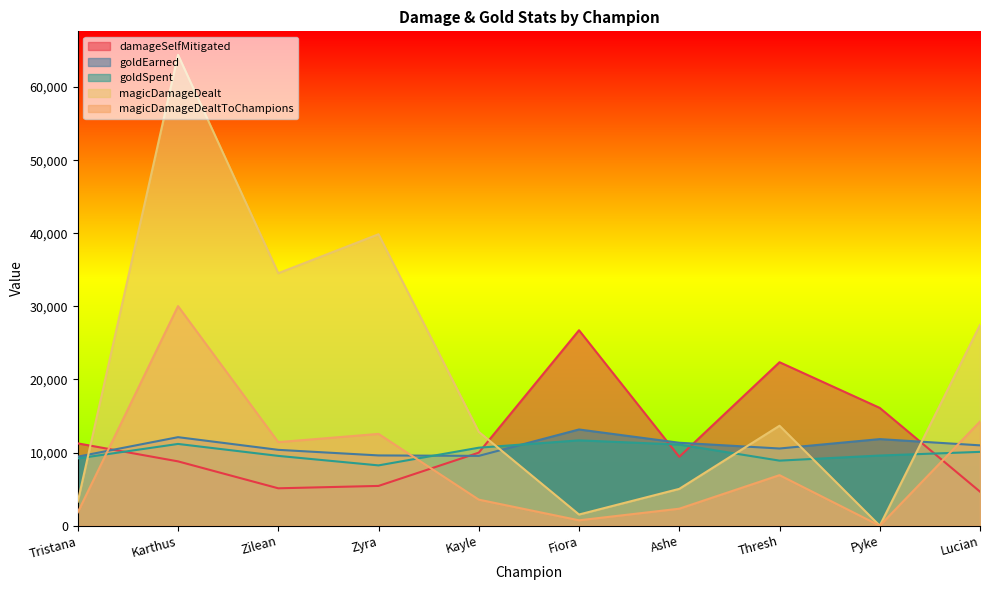

The value of goldEarned at Pyke is 19044. True or false?

False